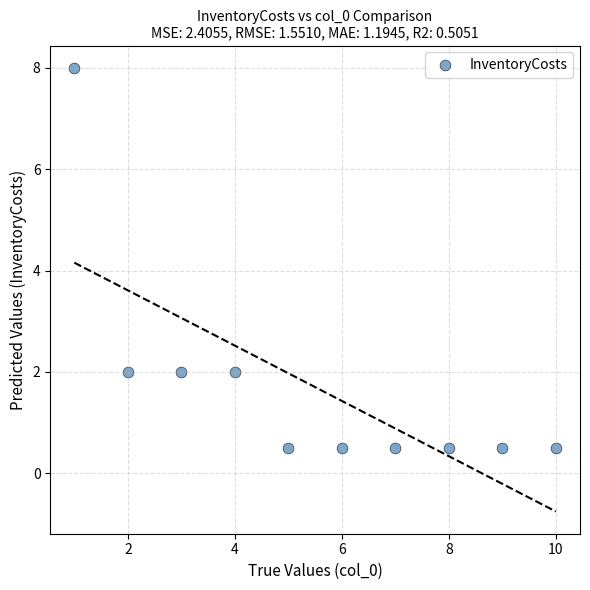

What is the average X value?

5.5